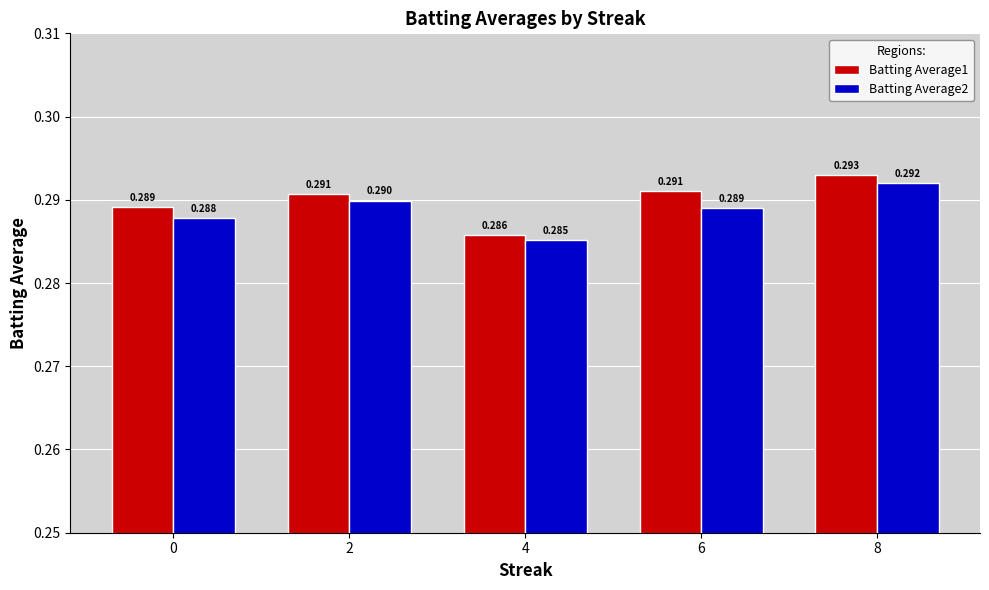

Reading left to right, list all the values displayed in this chart.

Batting Average1: 0.3	0.3	0.3	0.3	0.3
Batting Average2: 0.3	0.3	0.3	0.3	0.3